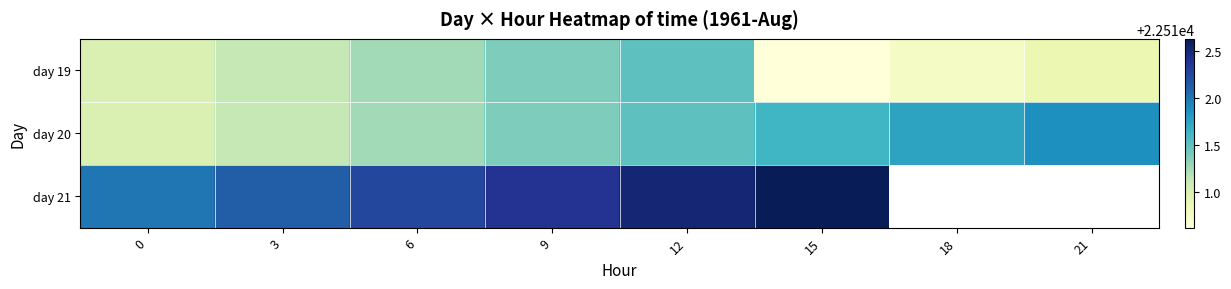

The value of day 21 at 15 is 38210.9. True or false?

False